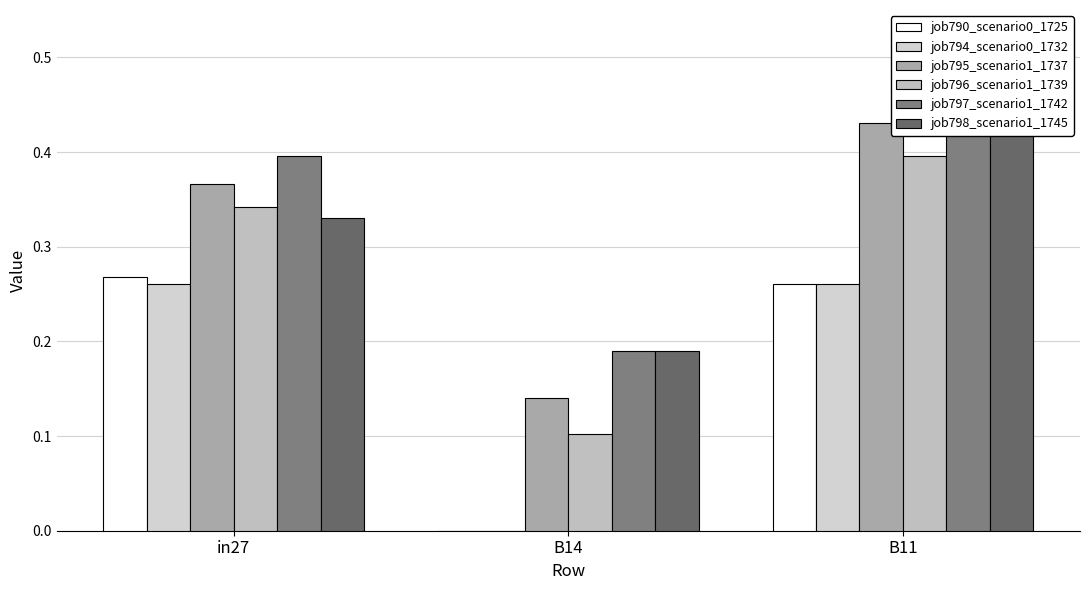

Are the bars horizontal?

No